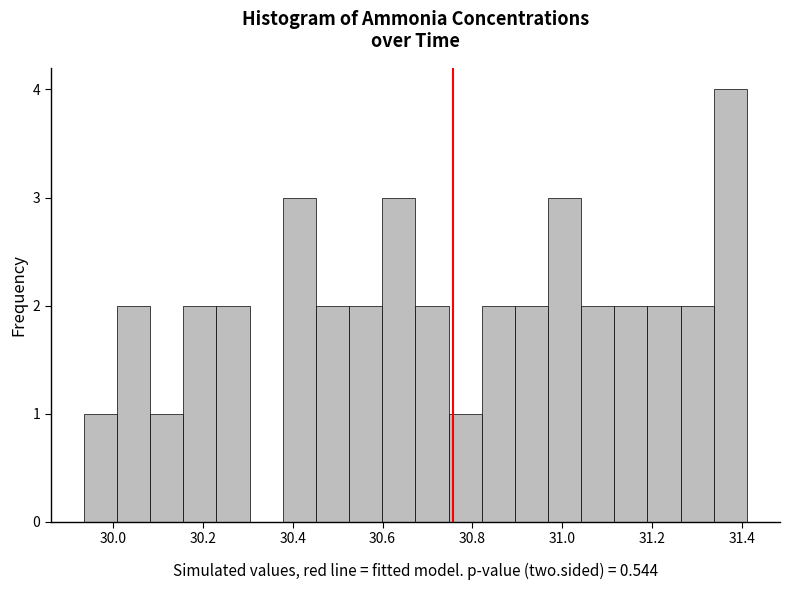

Around what value on the x-axis is the tallest bar? Give the approximate position of its centre, as read against the axis.

31.38